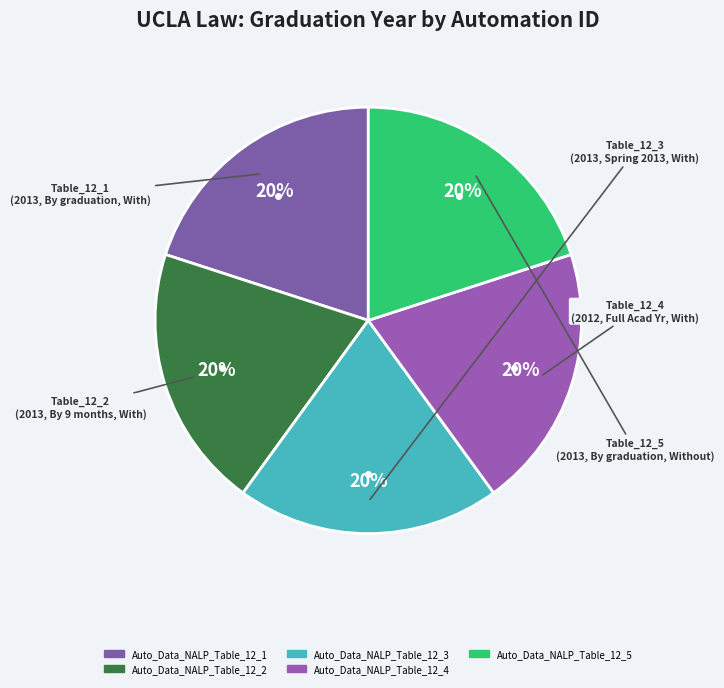

To the nearest percent, what is the combined percentage of Auto_Data_NALP_Table_12_5 and Auto_Data_NALP_Table_12_3?

40%